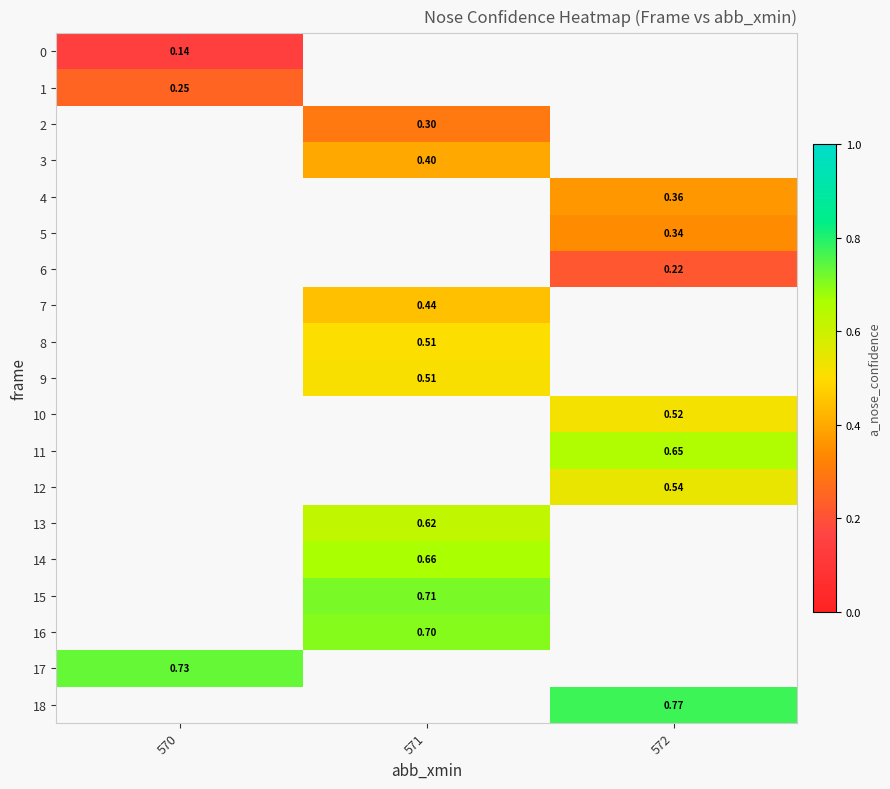

True or false: row_18 has a value of 0.8 at 572.

True